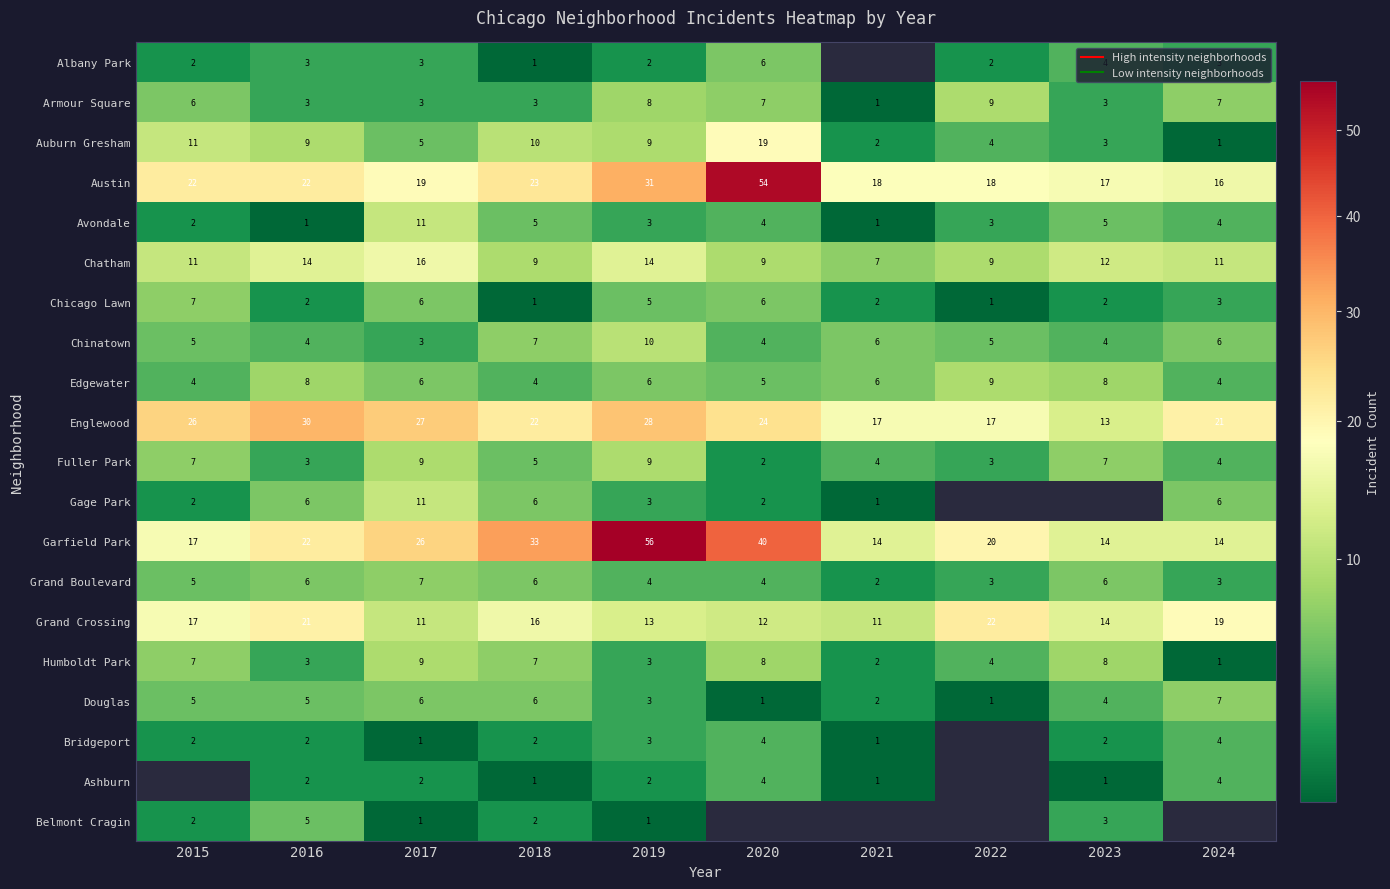

Between 2018 and 2022, which series saw the biggest shift?

Garfield Park